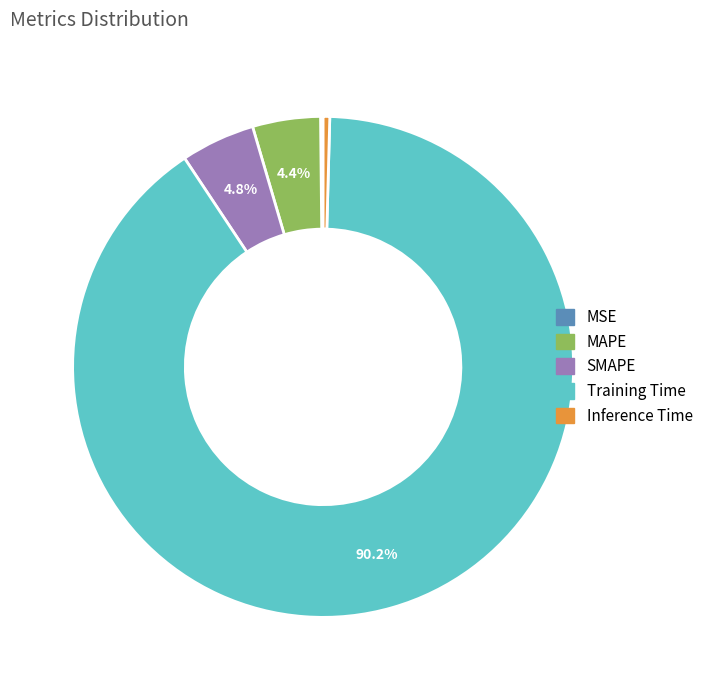

Combined, do MAPE and Inference Time account for over 50%?

No